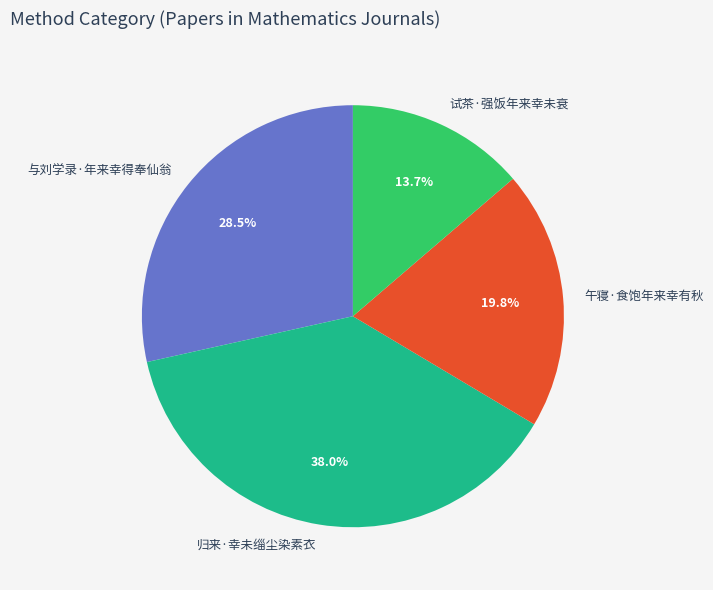

To the nearest percent, what portion does 归来·幸未缁尘染素衣 represent?

38%